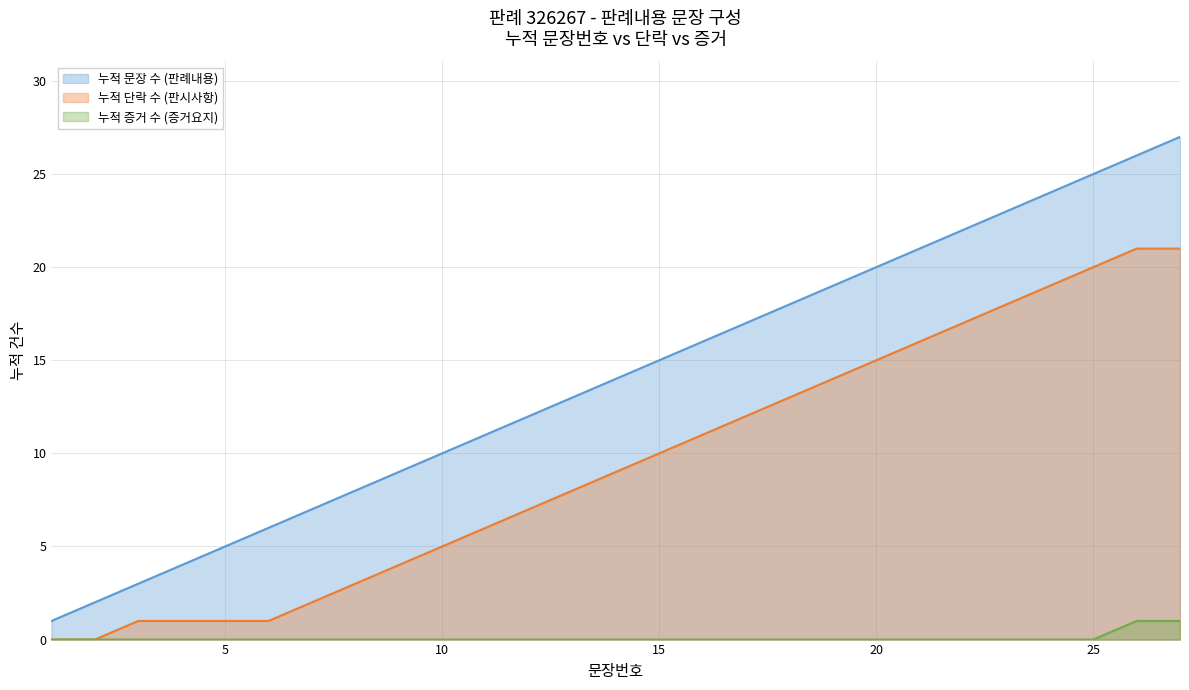

Reading left to right, extract all data points from this chart.

1=1	2=2	3=3	4=4	5=5	6=6	7=7	8=8	9=9	10=10	11=11	12=12	13=13	14=14	15=15	16=16	17=17	18=18	19=19	20=20	21=21	22=22	23=23	24=24	25=25	26=26	27=27